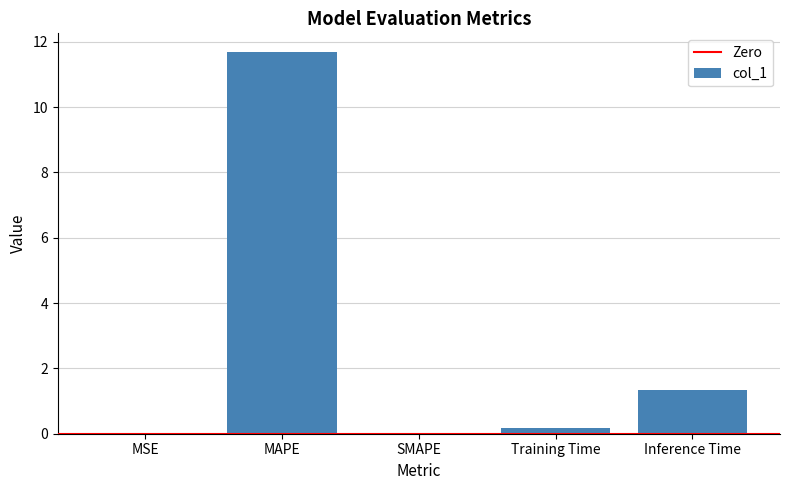

What is the sum of all values?

13.2